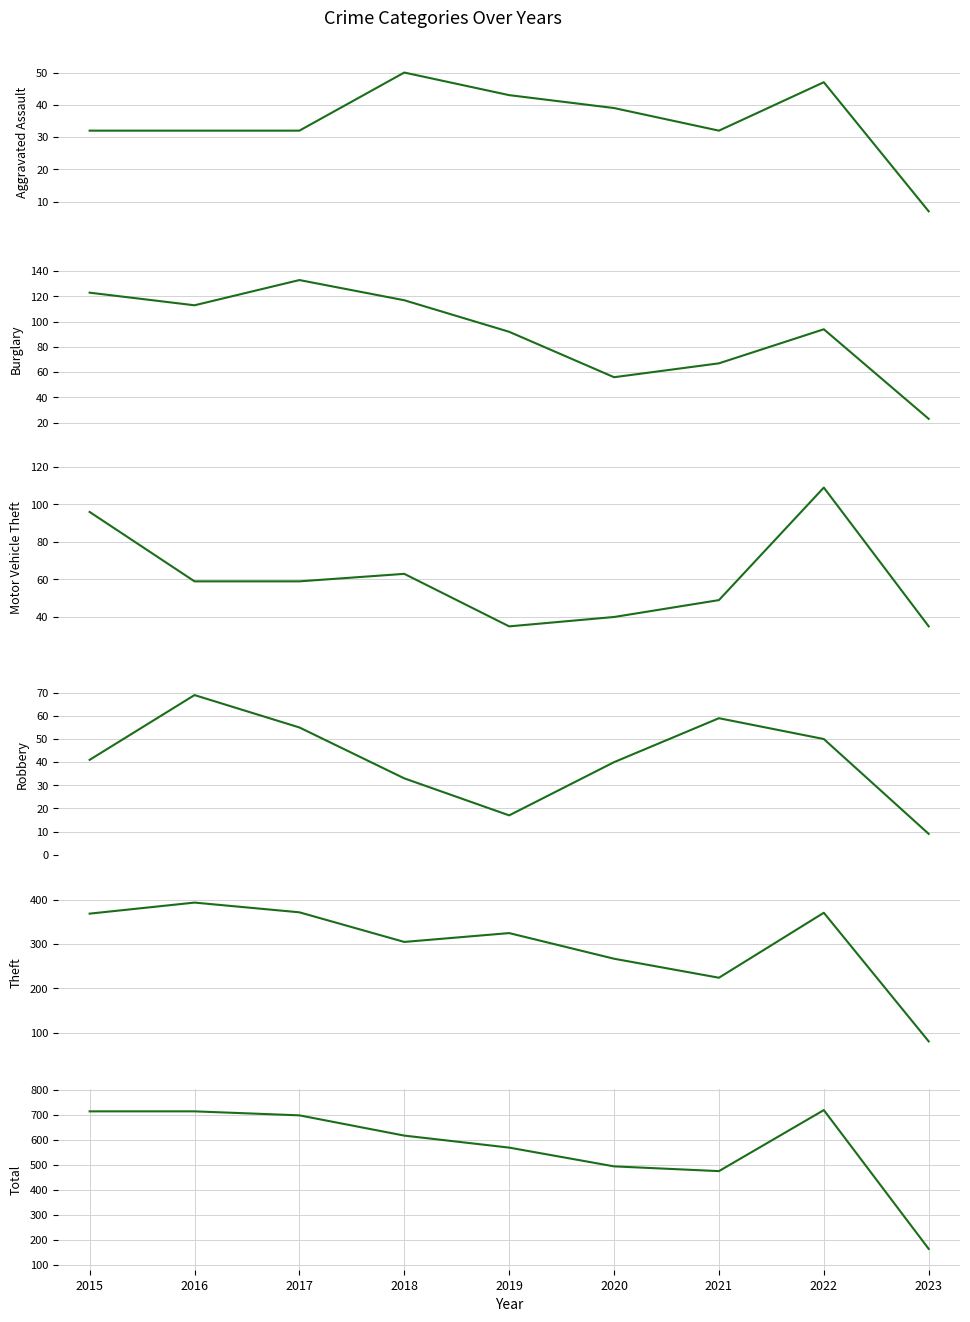

Which series has the widest spread of values?

Total